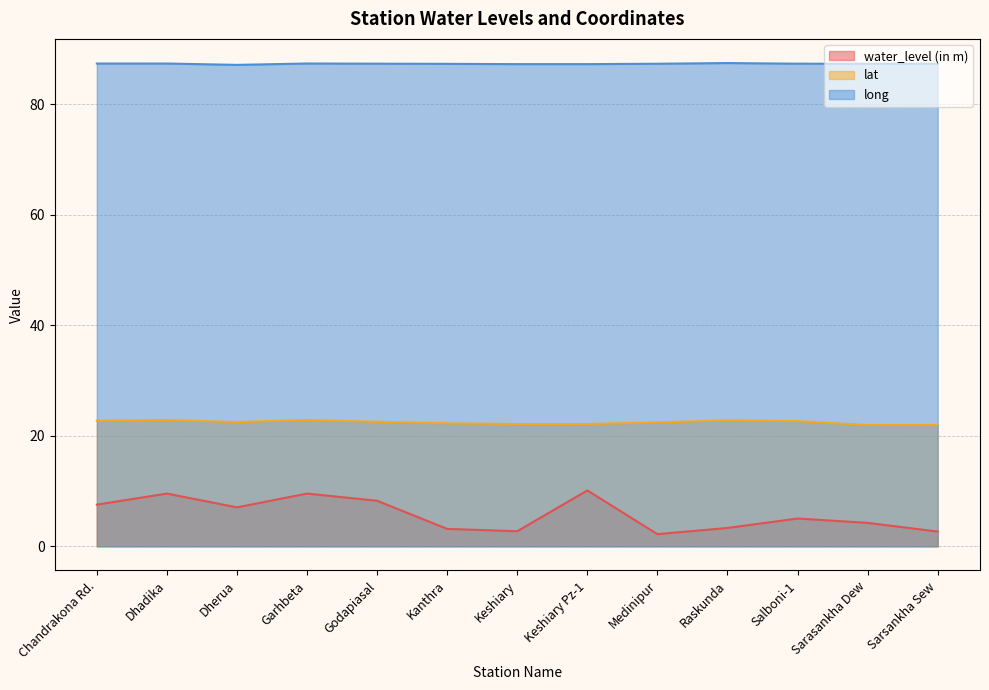

Reading left to right, transcribe all the data shown in this chart.

water_level (in m): Chandrakona Rd.=7.5	Dhadika=9.5	Dherua=7.0	Garhbeta=9.5	Godapiasal=8.2	Kanthra=3.1	Keshiary=2.7	Keshiary Pz-1=10.1	Medinipur=2.2	Raskunda=3.3	Salboni-1=5.0	Sarasankha Dew=4.2	Sarsankha Sew=2.7
lat: Chandrakona Rd.=22.7	Dhadika=22.9	Dherua=22.5	Garhbeta=22.9	Godapiasal=22.5	Kanthra=22.2	Keshiary=22.1	Keshiary Pz-1=22.1	Medinipur=22.4	Raskunda=22.8	Salboni-1=22.6	Sarasankha Dew=21.9	Sarsankha Sew=21.9
long: Chandrakona Rd.=87.3	Dhadika=87.4	Dherua=87.1	Garhbeta=87.4	Godapiasal=87.3	Kanthra=87.3	Keshiary=87.2	Keshiary Pz-1=87.2	Medinipur=87.3	Raskunda=87.4	Salboni-1=87.3	Sarasankha Dew=87.3	Sarsankha Sew=87.3